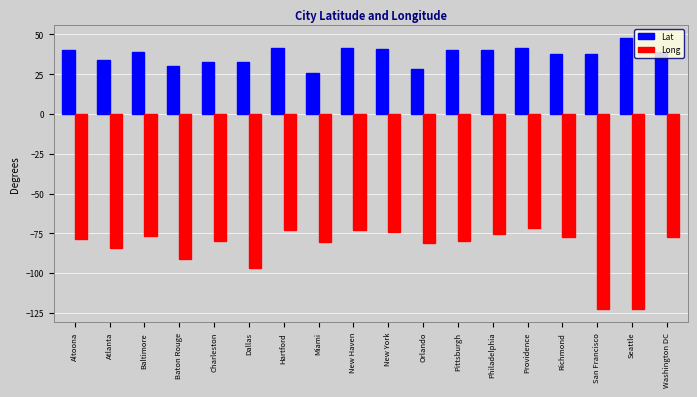

Count the number of data series in this chart.

2